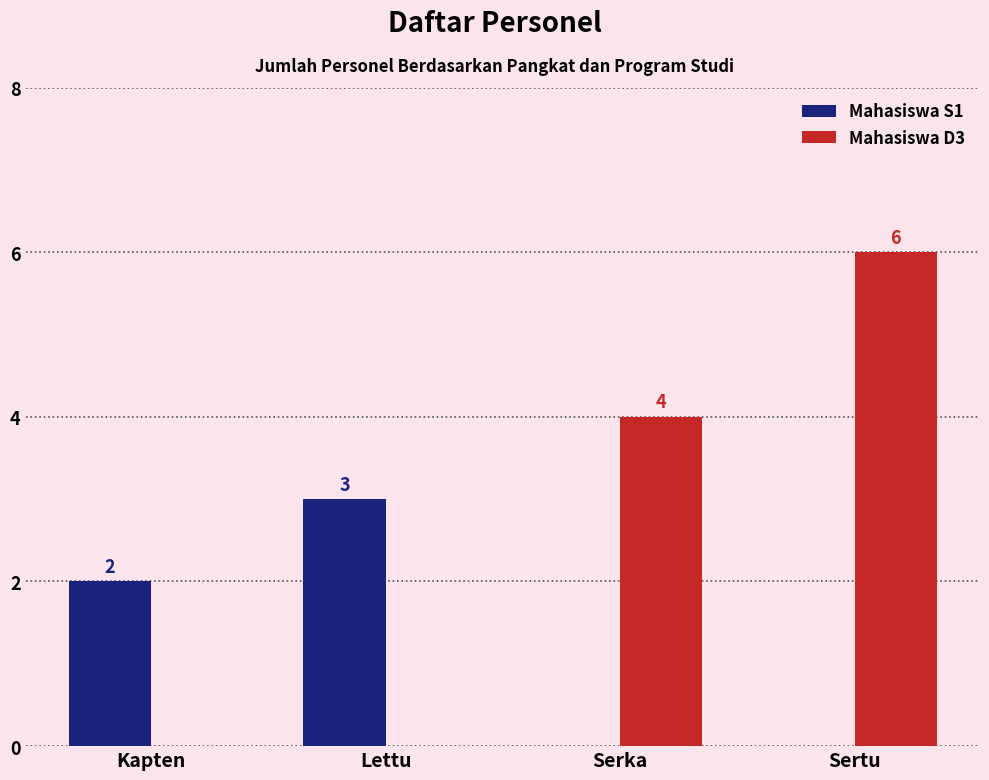

What is the total value across all series at Lettu?

3